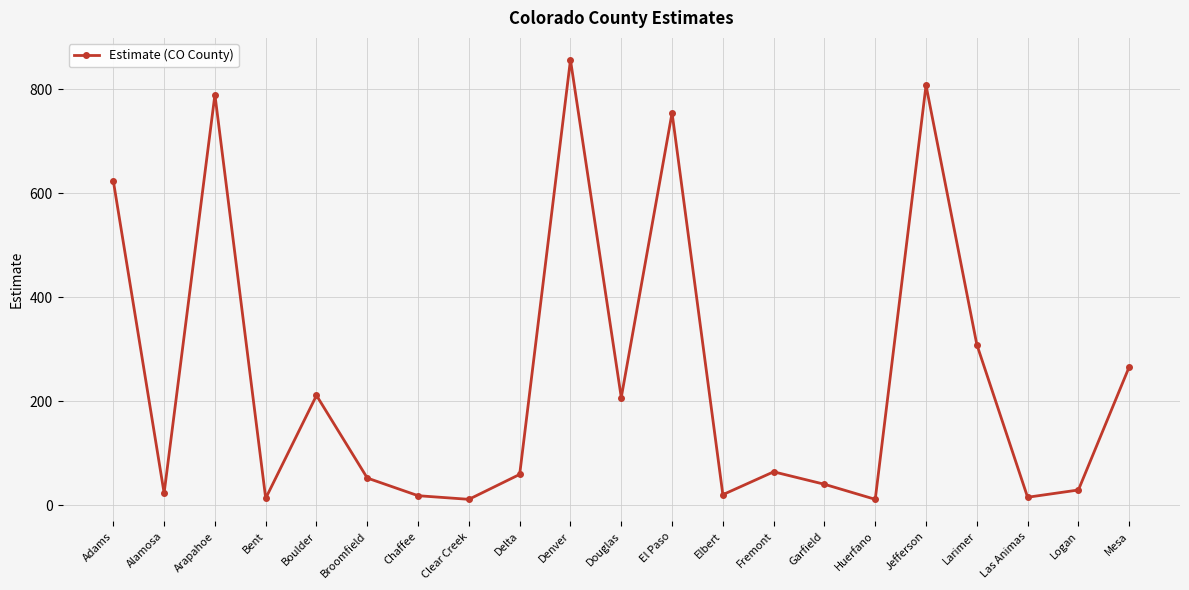

What is the maximum value shown in the chart?

857